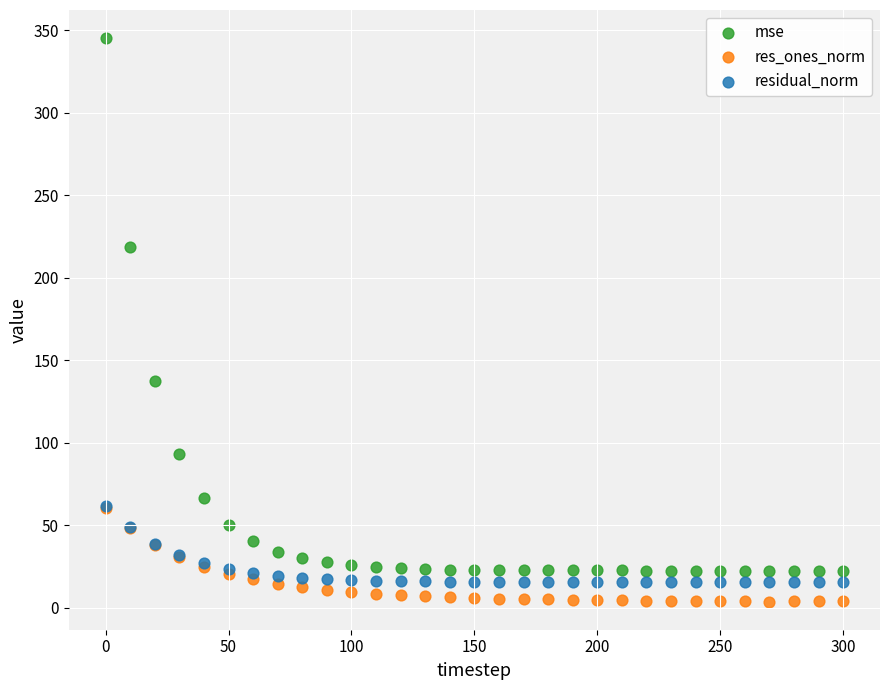

Across all series, what Y value is closest to 174?

137.7